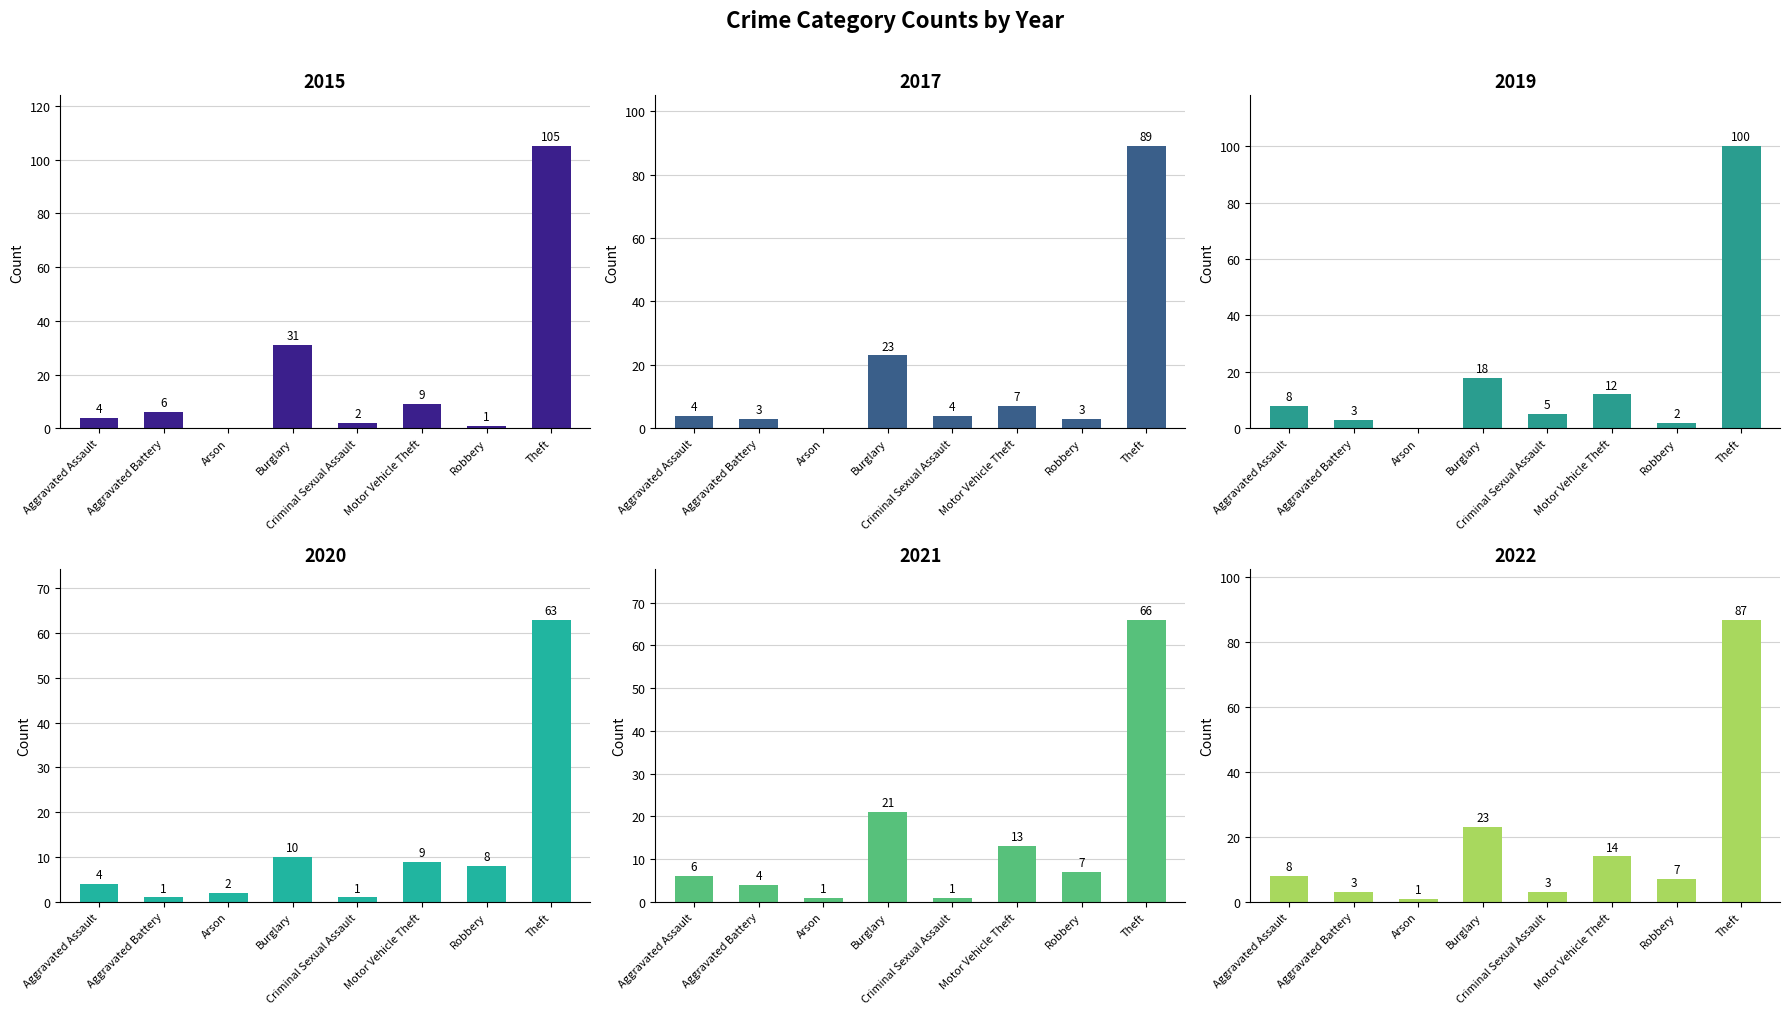

What is the highest value of the 2021 series?

66